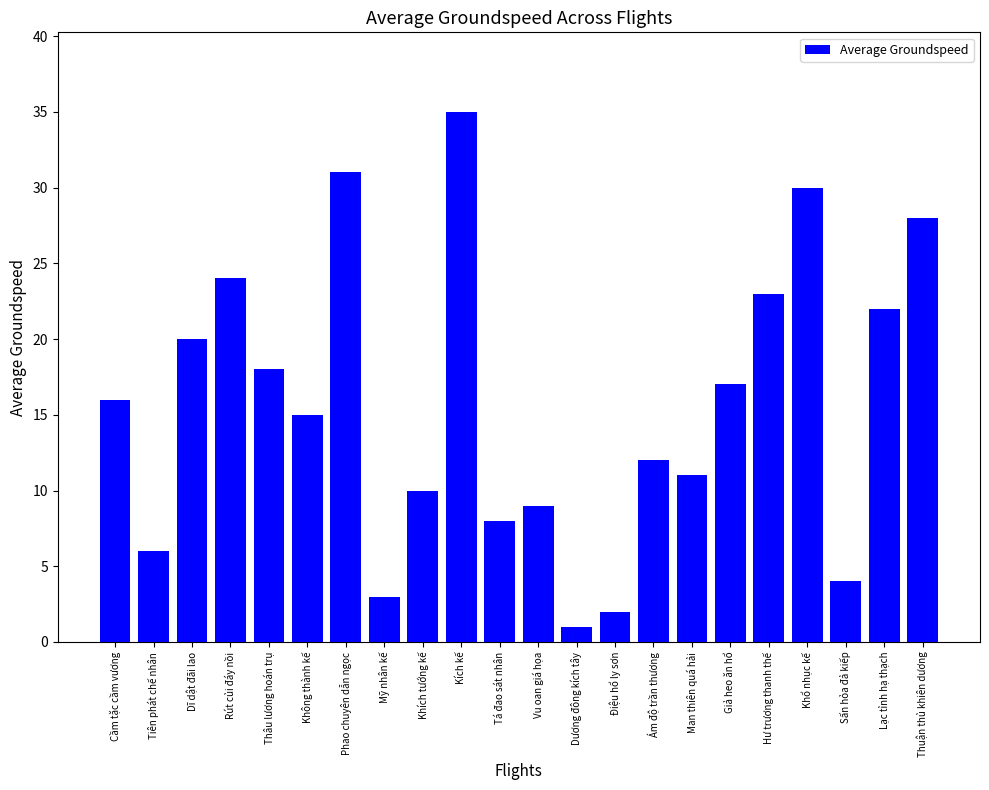

What is the label of the 14th bar from the left?

Điệu hổ ly sơn